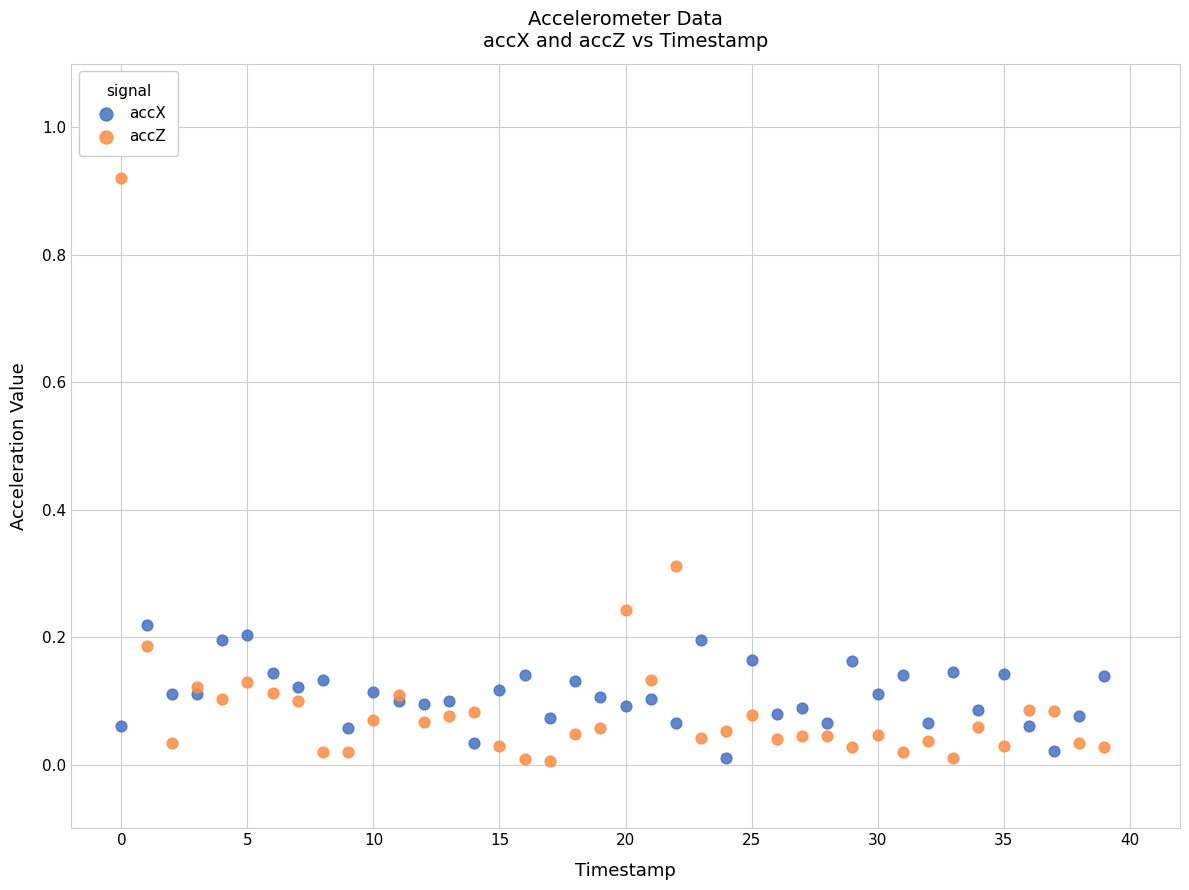

Which series has the largest Y range (max minus min)?

accZ